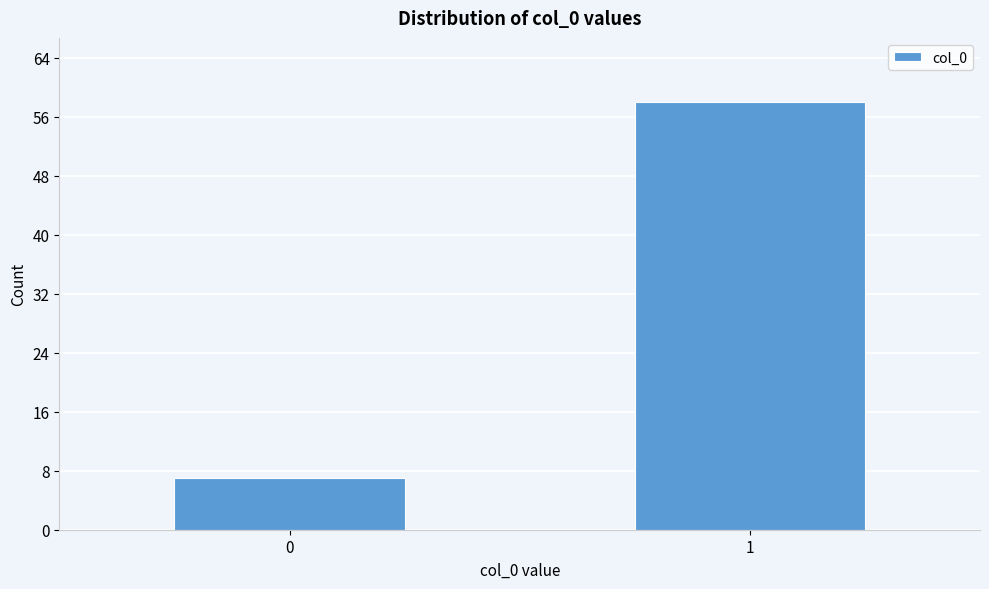

Reading right to left, transcribe all the data shown in this chart.

1=58	0=7